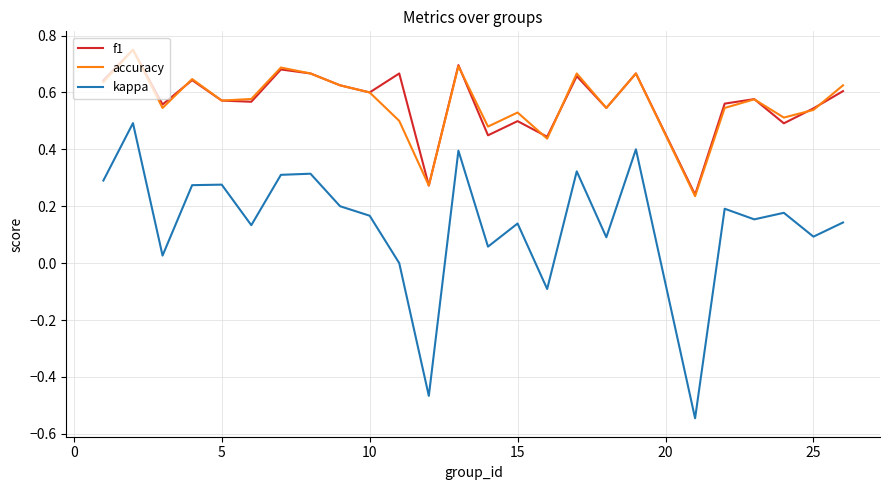

How many f1 values are between 0 and 1?

25